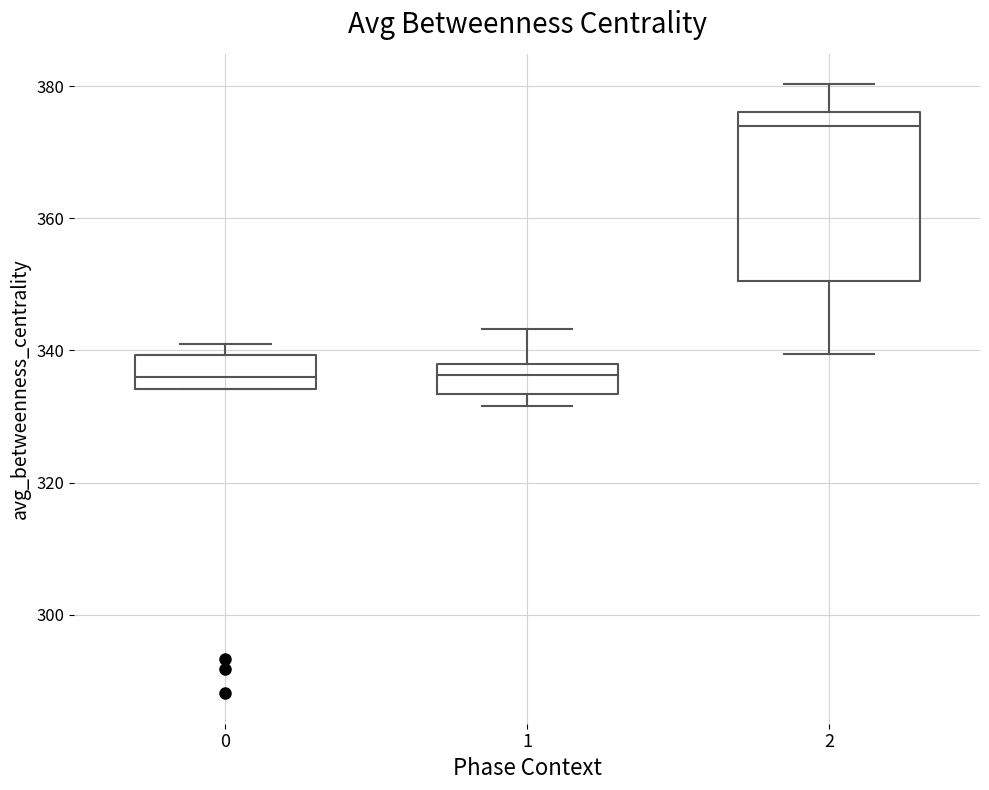

Reading left to right, transcribe this box plot: for each box, give where its median line is, the range the box spans, and where its two whiskers end, as read against the y-axis. The values are not printed on the chart, so give them approximately, as read against the axis.

0: median 336, box 334 to 340, whiskers 334 to 342
1: median 336, box 334 to 338, whiskers 332 to 344
2: median 374, box 350 to 376, whiskers 340 to 380